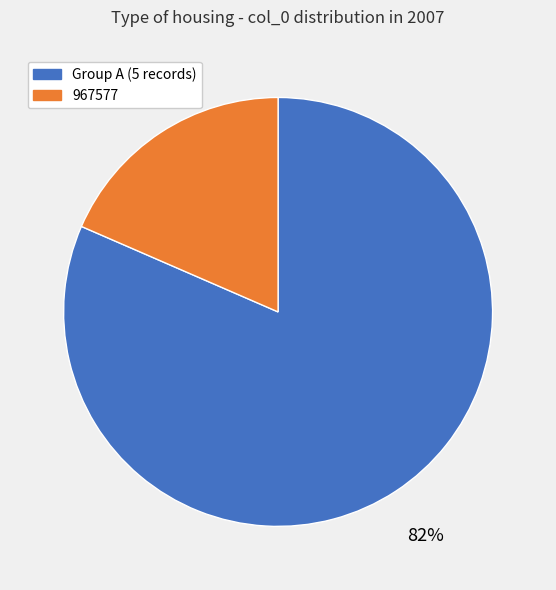

Is there any slice that represents more than half of the pie?

Yes